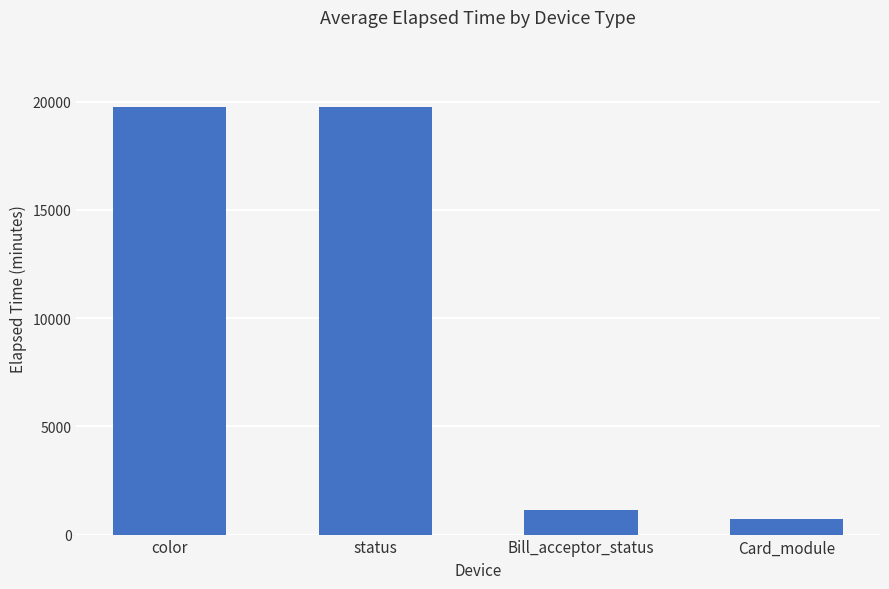

The value at color is 19765.8. True or false?

True